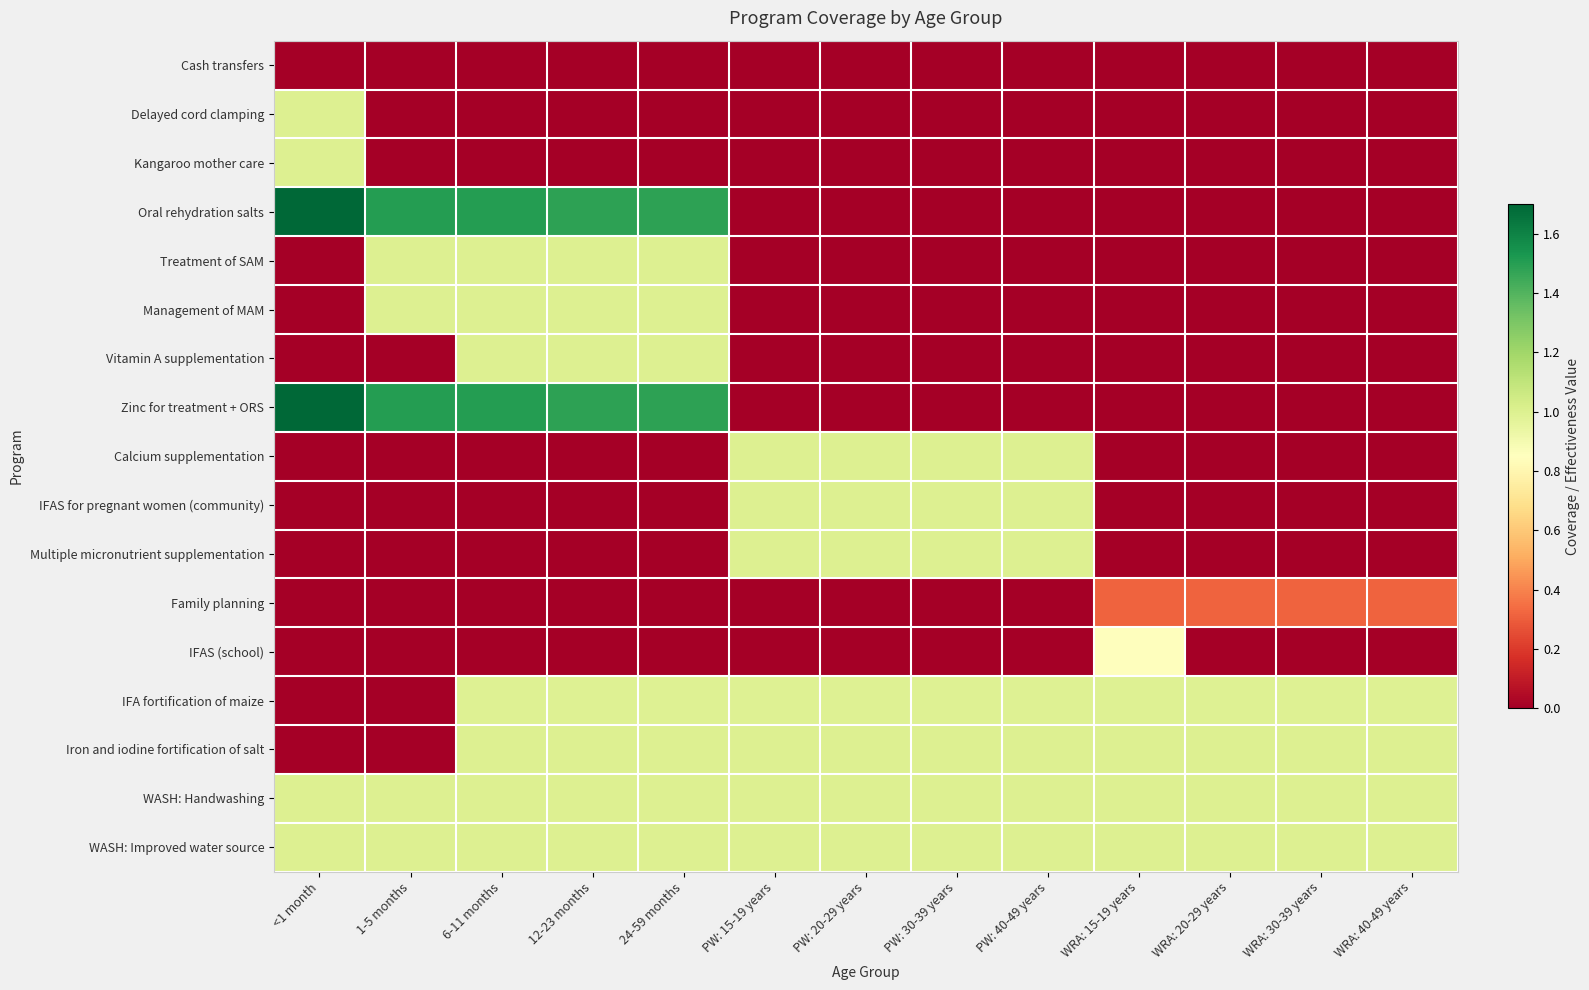

Reading right to left, list all the values displayed in this chart.

Cash transfers: WRA: 40-49 years=0.0	WRA: 30-39 years=0.0	WRA: 20-29 years=0.0	WRA: 15-19 years=0.0	PW: 40-49 years=0.0	PW: 30-39 years=0.0	PW: 20-29 years=0.0	PW: 15-19 years=0.0	24-59 months=0.0	12-23 months=0.0	6-11 months=0.0	1-5 months=0.0	<1 month=0.0
Delayed cord clamping: WRA: 40-49 years=0.0	WRA: 30-39 years=0.0	WRA: 20-29 years=0.0	WRA: 15-19 years=0.0	PW: 40-49 years=0.0	PW: 30-39 years=0.0	PW: 20-29 years=0.0	PW: 15-19 years=0.0	24-59 months=0.0	12-23 months=0.0	6-11 months=0.0	1-5 months=0.0	<1 month=1.0
Kangaroo mother care: WRA: 40-49 years=0.0	WRA: 30-39 years=0.0	WRA: 20-29 years=0.0	WRA: 15-19 years=0.0	PW: 40-49 years=0.0	PW: 30-39 years=0.0	PW: 20-29 years=0.0	PW: 15-19 years=0.0	24-59 months=0.0	12-23 months=0.0	6-11 months=0.0	1-5 months=0.0	<1 month=1.0
Oral rehydration salts: WRA: 40-49 years=0.0	WRA: 30-39 years=0.0	WRA: 20-29 years=0.0	WRA: 15-19 years=0.0	PW: 40-49 years=0.0	PW: 30-39 years=0.0	PW: 20-29 years=0.0	PW: 15-19 years=0.0	24-59 months=1.5	12-23 months=1.5	6-11 months=1.5	1-5 months=1.5	<1 month=1.7
Treatment of SAM: WRA: 40-49 years=0.0	WRA: 30-39 years=0.0	WRA: 20-29 years=0.0	WRA: 15-19 years=0.0	PW: 40-49 years=0.0	PW: 30-39 years=0.0	PW: 20-29 years=0.0	PW: 15-19 years=0.0	24-59 months=1.0	12-23 months=1.0	6-11 months=1.0	1-5 months=1.0	<1 month=0.0
Management of MAM: WRA: 40-49 years=0.0	WRA: 30-39 years=0.0	WRA: 20-29 years=0.0	WRA: 15-19 years=0.0	PW: 40-49 years=0.0	PW: 30-39 years=0.0	PW: 20-29 years=0.0	PW: 15-19 years=0.0	24-59 months=1.0	12-23 months=1.0	6-11 months=1.0	1-5 months=1.0	<1 month=0.0
Vitamin A supplementation: WRA: 40-49 years=0.0	WRA: 30-39 years=0.0	WRA: 20-29 years=0.0	WRA: 15-19 years=0.0	PW: 40-49 years=0.0	PW: 30-39 years=0.0	PW: 20-29 years=0.0	PW: 15-19 years=0.0	24-59 months=1.0	12-23 months=1.0	6-11 months=1.0	1-5 months=0.0	<1 month=0.0
Zinc for treatment + ORS: WRA: 40-49 years=0.0	WRA: 30-39 years=0.0	WRA: 20-29 years=0.0	WRA: 15-19 years=0.0	PW: 40-49 years=0.0	PW: 30-39 years=0.0	PW: 20-29 years=0.0	PW: 15-19 years=0.0	24-59 months=1.5	12-23 months=1.5	6-11 months=1.5	1-5 months=1.5	<1 month=1.7
Calcium supplementation: WRA: 40-49 years=0.0	WRA: 30-39 years=0.0	WRA: 20-29 years=0.0	WRA: 15-19 years=0.0	PW: 40-49 years=1.0	PW: 30-39 years=1.0	PW: 20-29 years=1.0	PW: 15-19 years=1.0	24-59 months=0.0	12-23 months=0.0	6-11 months=0.0	1-5 months=0.0	<1 month=0.0
IFAS for pregnant women (community): WRA: 40-49 years=0.0	WRA: 30-39 years=0.0	WRA: 20-29 years=0.0	WRA: 15-19 years=0.0	PW: 40-49 years=1.0	PW: 30-39 years=1.0	PW: 20-29 years=1.0	PW: 15-19 years=1.0	24-59 months=0.0	12-23 months=0.0	6-11 months=0.0	1-5 months=0.0	<1 month=0.0
Multiple micronutrient supplementation: WRA: 40-49 years=0.0	WRA: 30-39 years=0.0	WRA: 20-29 years=0.0	WRA: 15-19 years=0.0	PW: 40-49 years=1.0	PW: 30-39 years=1.0	PW: 20-29 years=1.0	PW: 15-19 years=1.0	24-59 months=0.0	12-23 months=0.0	6-11 months=0.0	1-5 months=0.0	<1 month=0.0
Family planning: WRA: 40-49 years=0.3	WRA: 30-39 years=0.3	WRA: 20-29 years=0.3	WRA: 15-19 years=0.3	PW: 40-49 years=0.0	PW: 30-39 years=0.0	PW: 20-29 years=0.0	PW: 15-19 years=0.0	24-59 months=0.0	12-23 months=0.0	6-11 months=0.0	1-5 months=0.0	<1 month=0.0
IFAS (school): WRA: 40-49 years=0.0	WRA: 30-39 years=0.0	WRA: 20-29 years=0.0	WRA: 15-19 years=0.9	PW: 40-49 years=0.0	PW: 30-39 years=0.0	PW: 20-29 years=0.0	PW: 15-19 years=0.0	24-59 months=0.0	12-23 months=0.0	6-11 months=0.0	1-5 months=0.0	<1 month=0.0
IFA fortification of maize: WRA: 40-49 years=1.0	WRA: 30-39 years=1.0	WRA: 20-29 years=1.0	WRA: 15-19 years=1.0	PW: 40-49 years=1.0	PW: 30-39 years=1.0	PW: 20-29 years=1.0	PW: 15-19 years=1.0	24-59 months=1.0	12-23 months=1.0	6-11 months=1.0	1-5 months=0.0	<1 month=0.0
Iron and iodine fortification of salt: WRA: 40-49 years=1.0	WRA: 30-39 years=1.0	WRA: 20-29 years=1.0	WRA: 15-19 years=1.0	PW: 40-49 years=1.0	PW: 30-39 years=1.0	PW: 20-29 years=1.0	PW: 15-19 years=1.0	24-59 months=1.0	12-23 months=1.0	6-11 months=1.0	1-5 months=0.0	<1 month=0.0
WASH: Handwashing: WRA: 40-49 years=1.0	WRA: 30-39 years=1.0	WRA: 20-29 years=1.0	WRA: 15-19 years=1.0	PW: 40-49 years=1.0	PW: 30-39 years=1.0	PW: 20-29 years=1.0	PW: 15-19 years=1.0	24-59 months=1.0	12-23 months=1.0	6-11 months=1.0	1-5 months=1.0	<1 month=1.0
WASH: Improved water source: WRA: 40-49 years=1.0	WRA: 30-39 years=1.0	WRA: 20-29 years=1.0	WRA: 15-19 years=1.0	PW: 40-49 years=1.0	PW: 30-39 years=1.0	PW: 20-29 years=1.0	PW: 15-19 years=1.0	24-59 months=1.0	12-23 months=1.0	6-11 months=1.0	1-5 months=1.0	<1 month=1.0